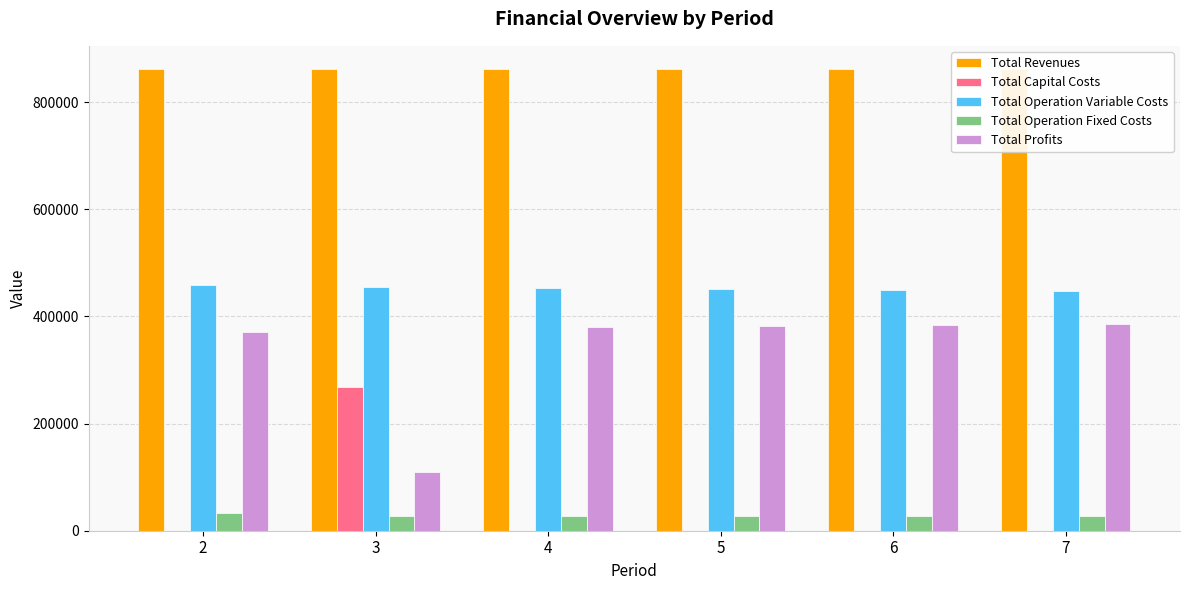

What is the sum of the Total Profits values at 5 and 4?

760758.2